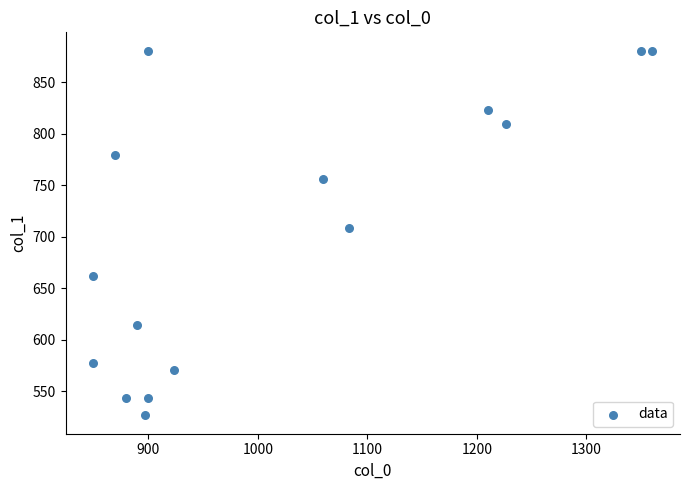

What Y value in the scatter plot is closest to 703?

708.8